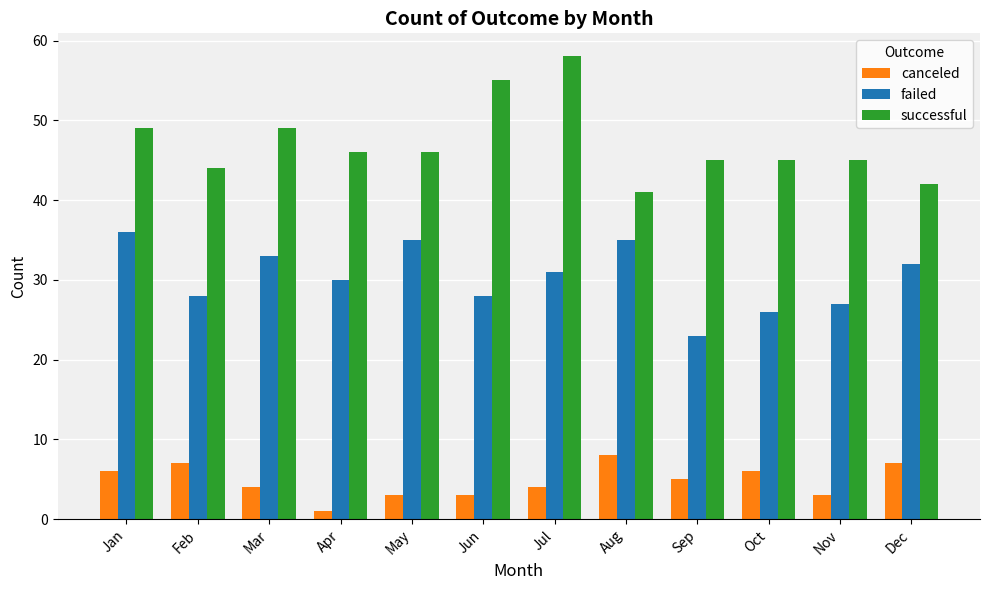

What value does the canceled series have at Mar?

4